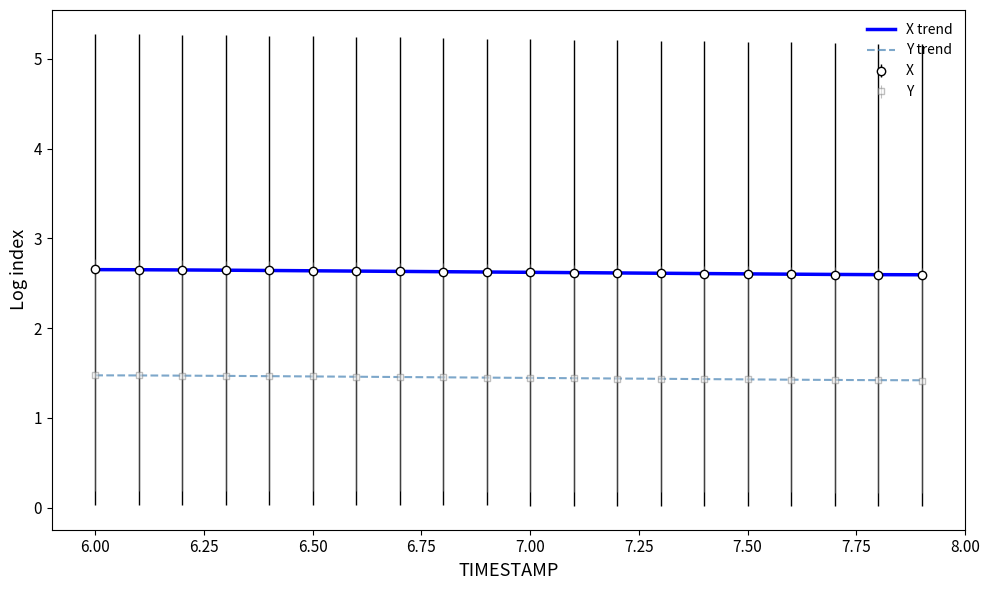

What is the minimum value shown in the chart?

1.4